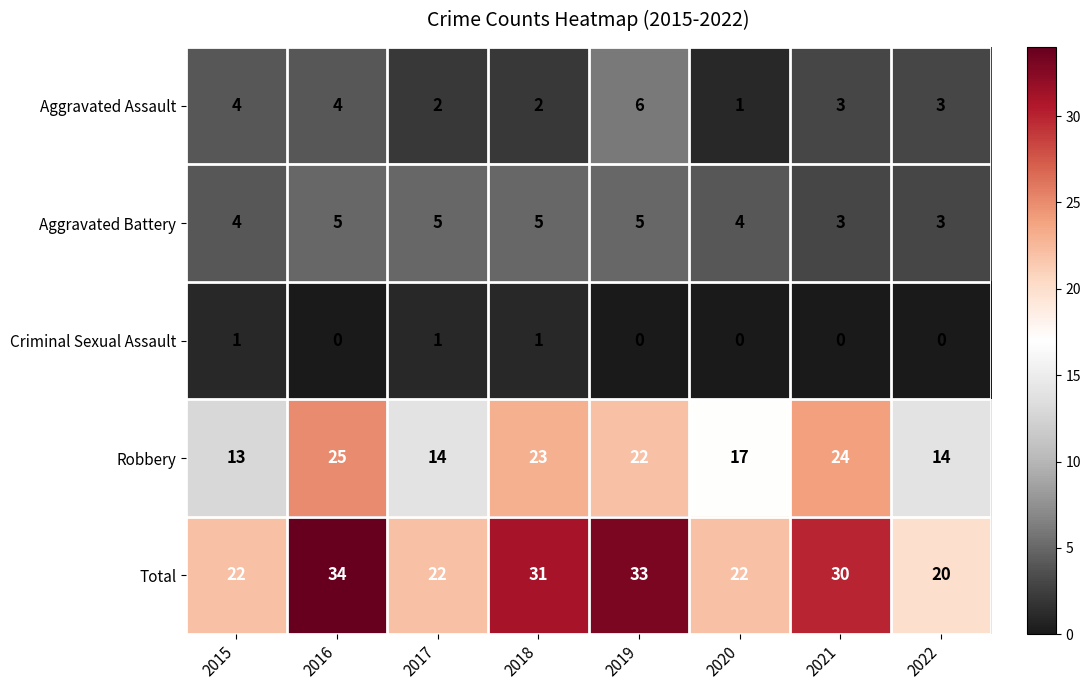

The Aggravated Assault series shows 2 at 2022. True or false?

False